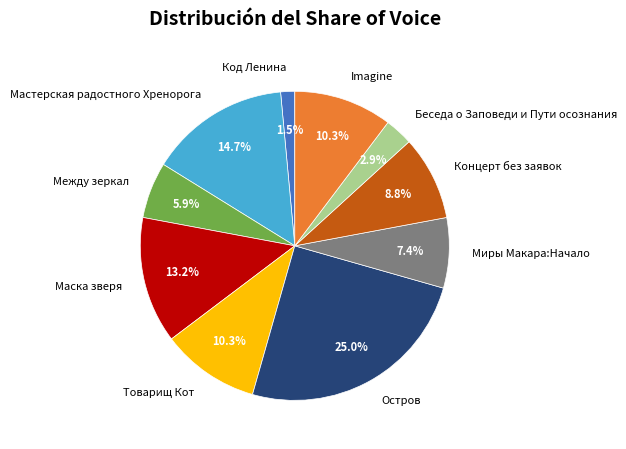

Is there any slice that represents more than half of the pie?

No